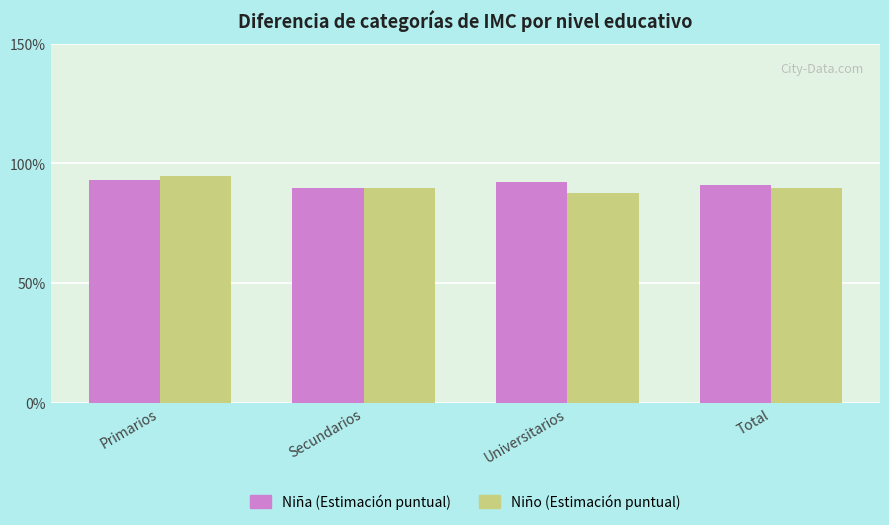

Which series has the largest range (max minus min)?

Niño (Estimación puntual)